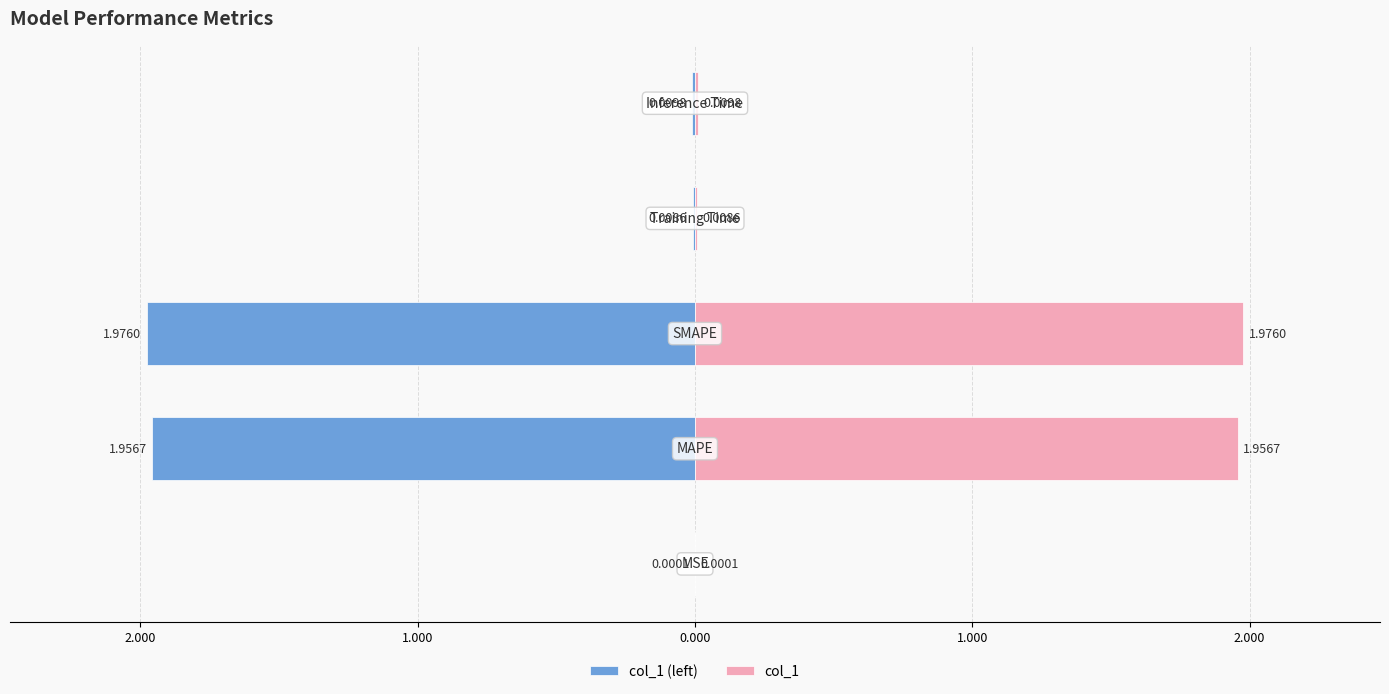

Rank the series by their maximum value, from highest to lowest.

col_1, col_1 (left)